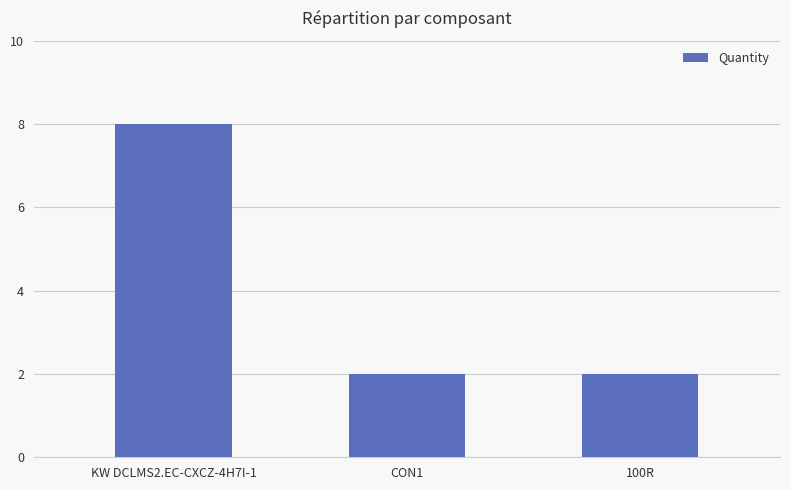

What is the approximate value at 100R?

2